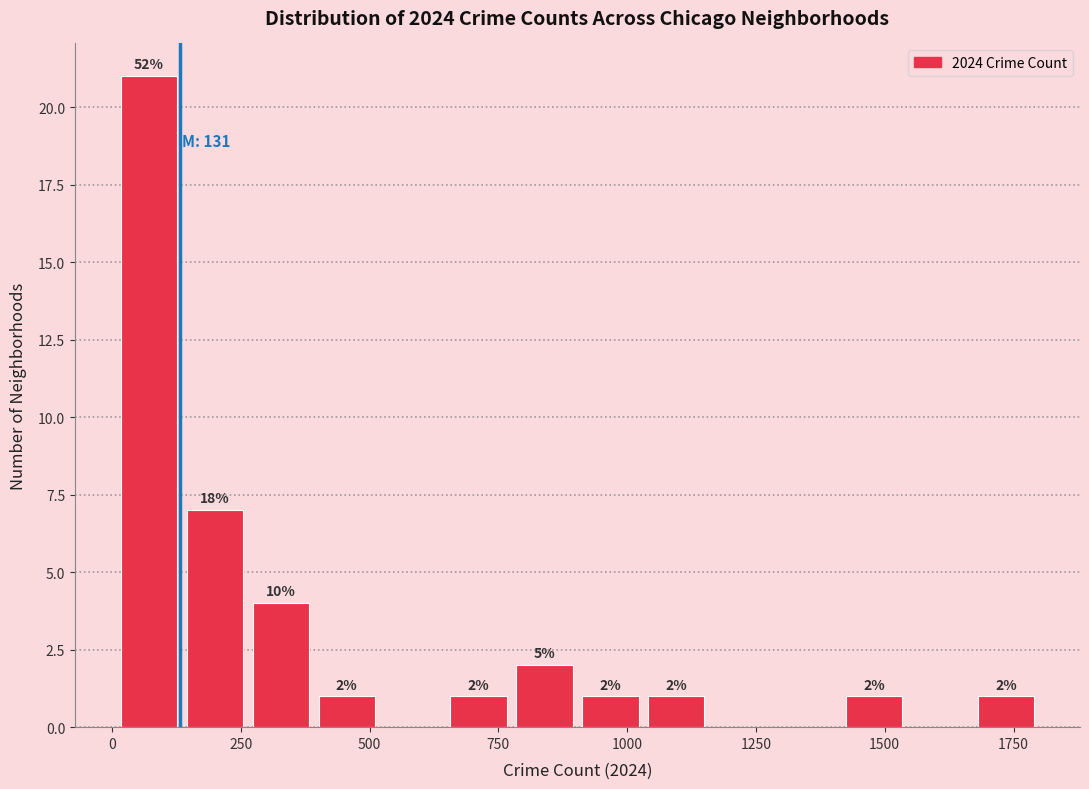

Around what value on the x-axis is the tallest bar? Give the approximate position of its centre, as read against the axis.

50